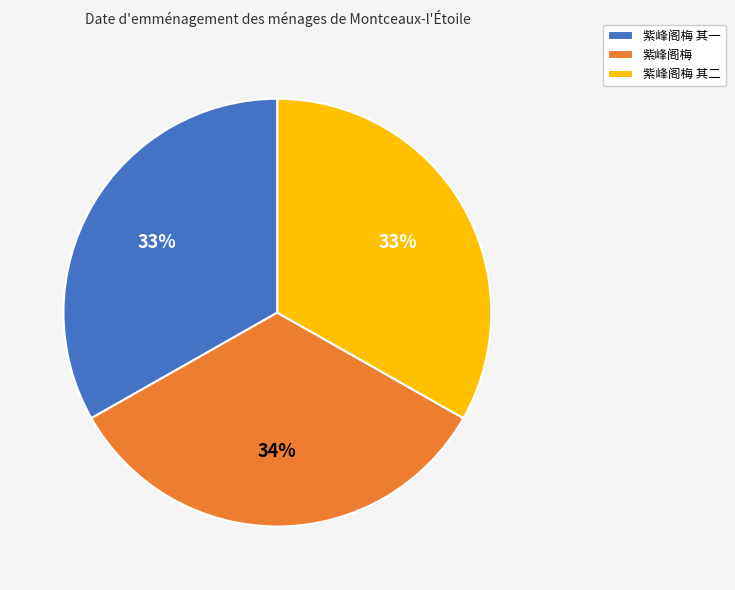

Is the sum of 紫峰阁梅 其一 and 紫峰阁梅 其二 greater than half?

Yes